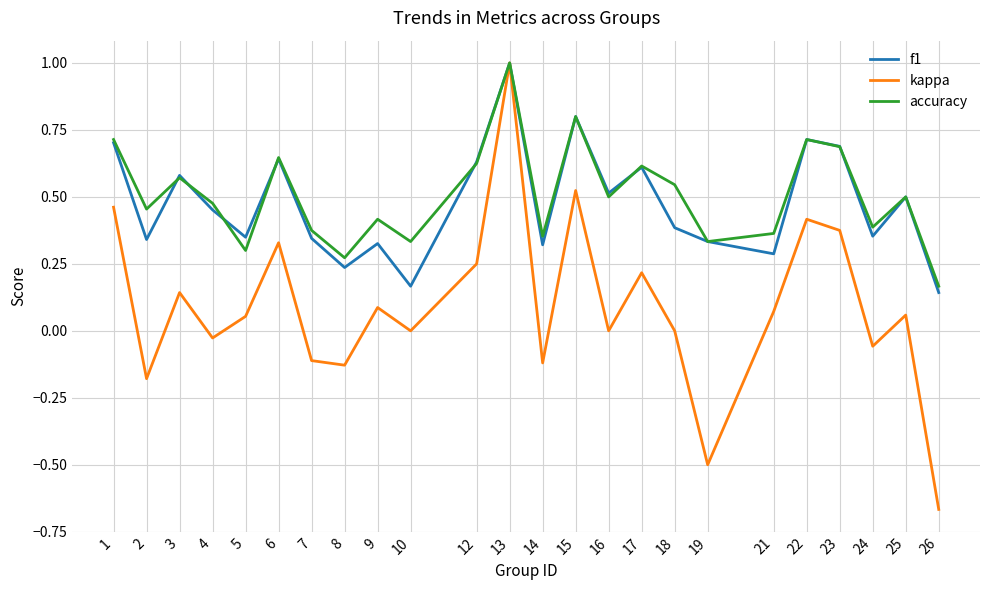

Which category has the highest value across all series?

13